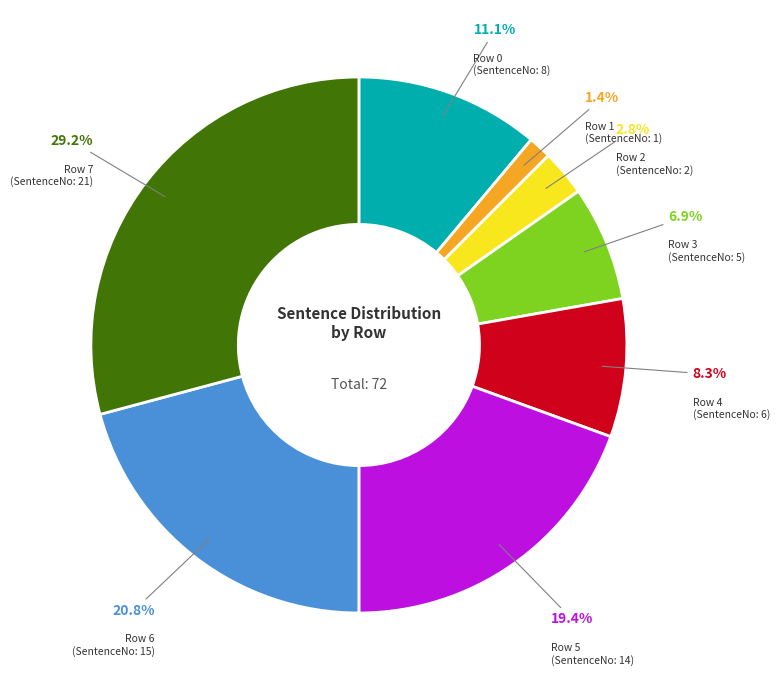

Is there a majority slice in this chart?

No